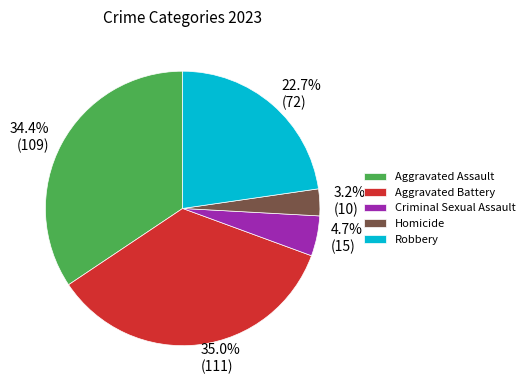

What percentage is the Criminal Sexual Assault slice, to the nearest percent?

5%